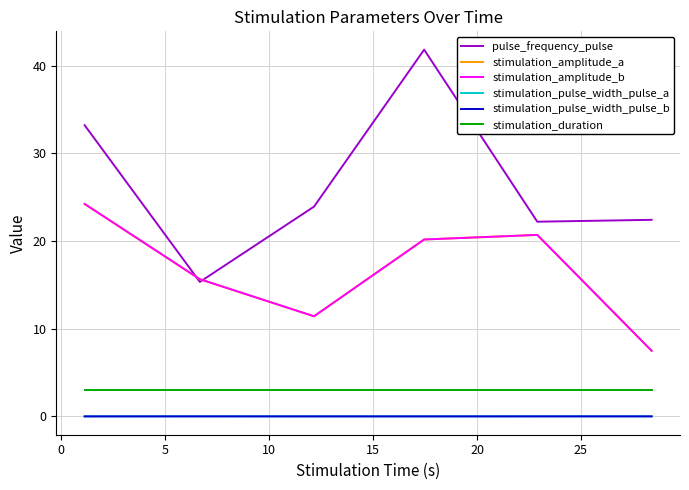

Which series has the widest spread of values?

pulse_frequency_pulse